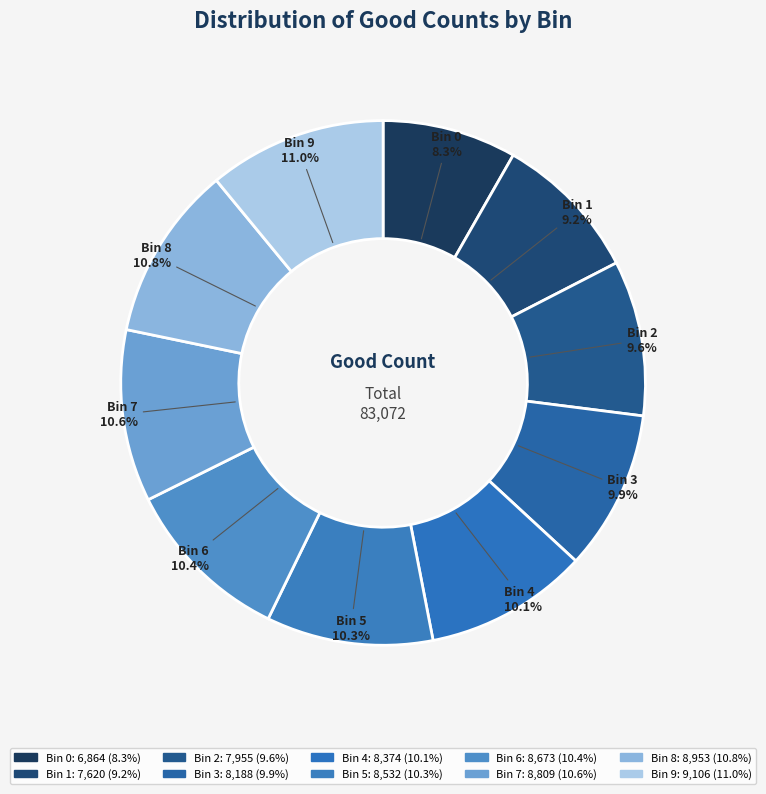

Approximately how many times larger is the value at Bin 1 compared to Bin 2?

1.0